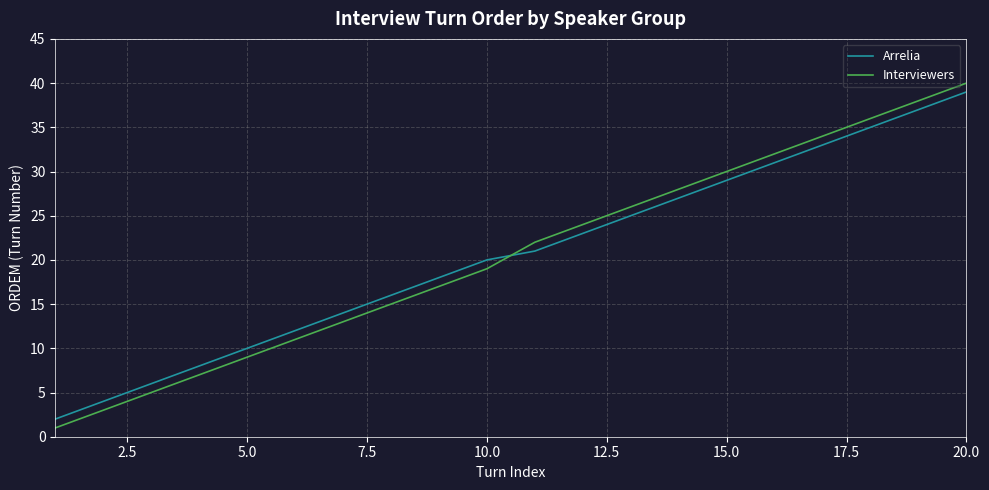

True or false: Interviewers and Arrelia intersect in this chart.

True